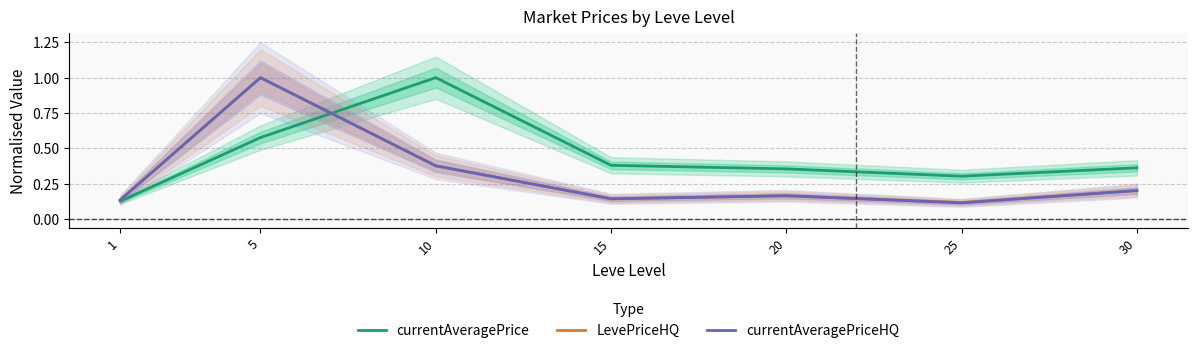

Which category has the highest value in the currentAveragePriceHQ series?

5